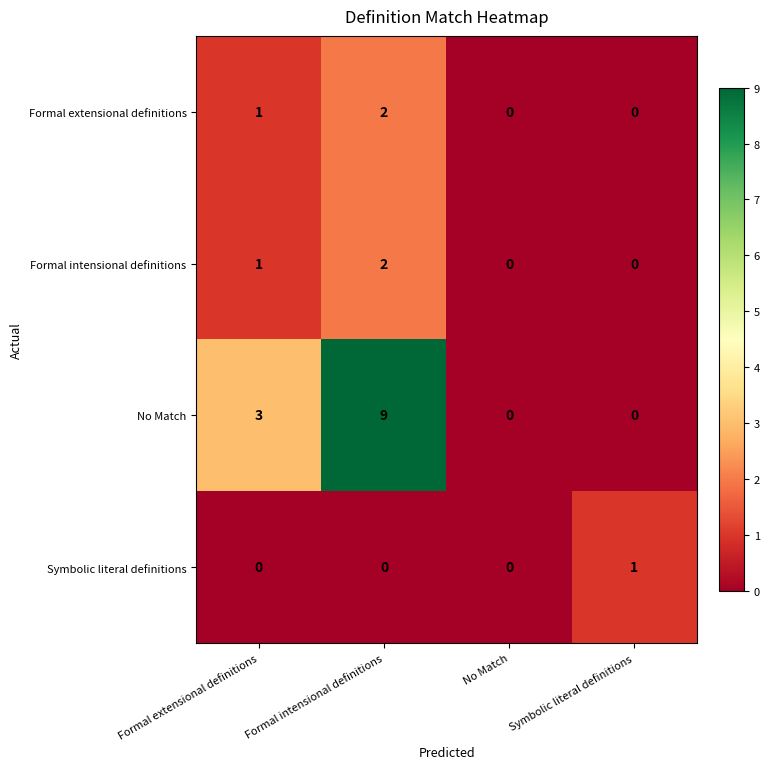

Which series has the widest spread of values?

No Match